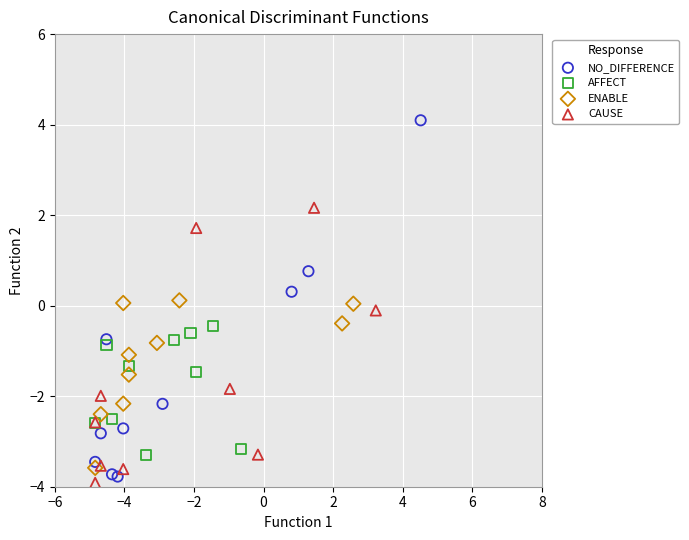

Which series has the largest Y range (max minus min)?

NO_DIFFERENCE